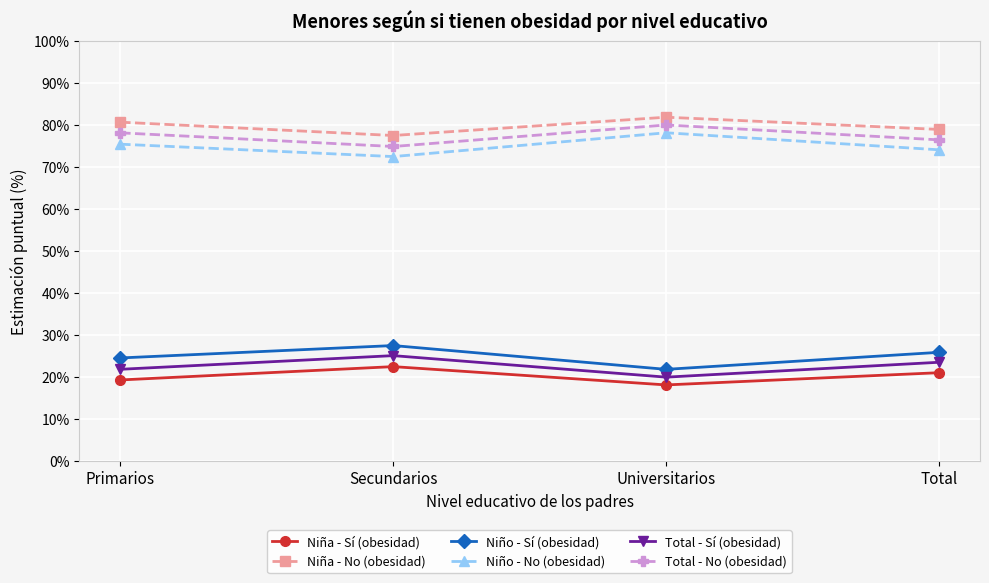

What is the highest value of the Niño - Sí (obesidad) series?

0.3